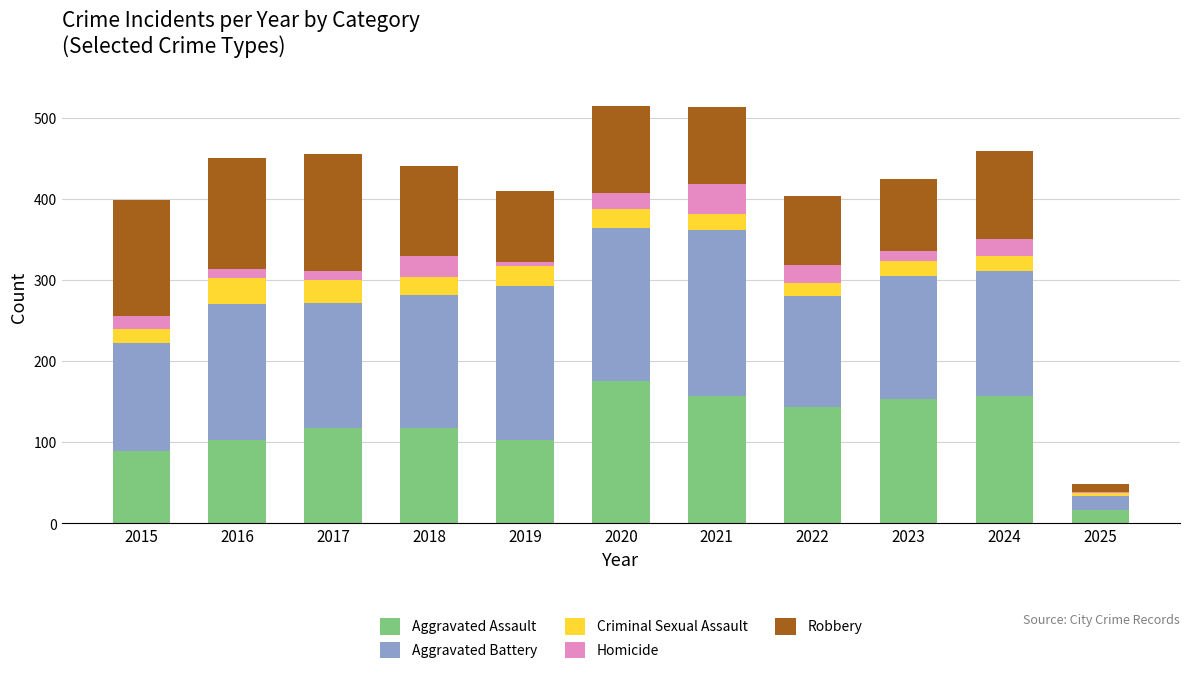

At which label does Aggravated Assault reach its peak?

2020